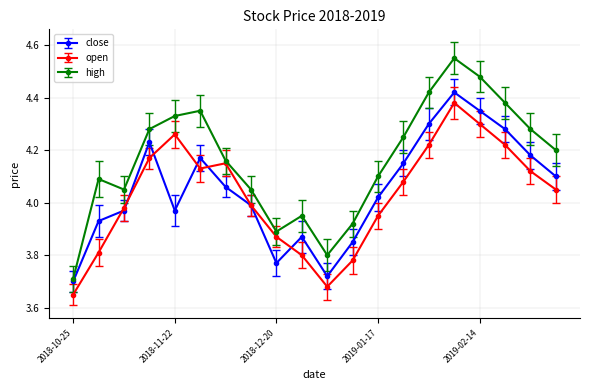

What are all the series names shown in the legend?

close, open, high